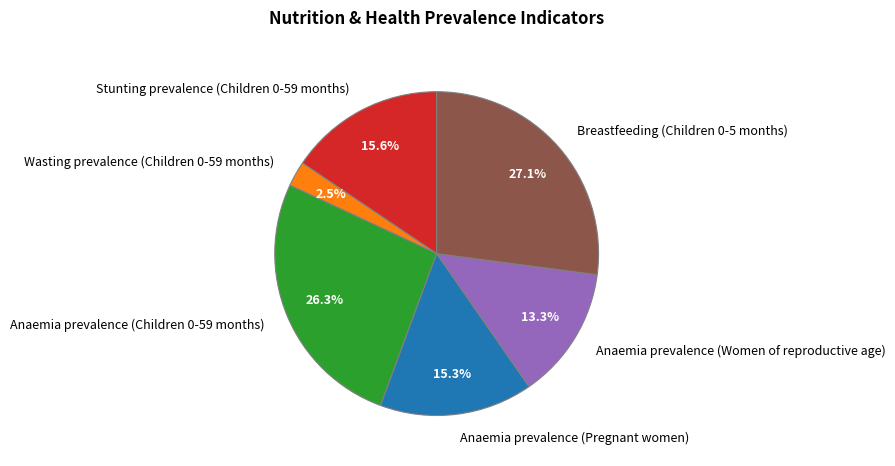

How much of the chart is everything except Breastfeeding (Children 0-5 months)?

72.9%